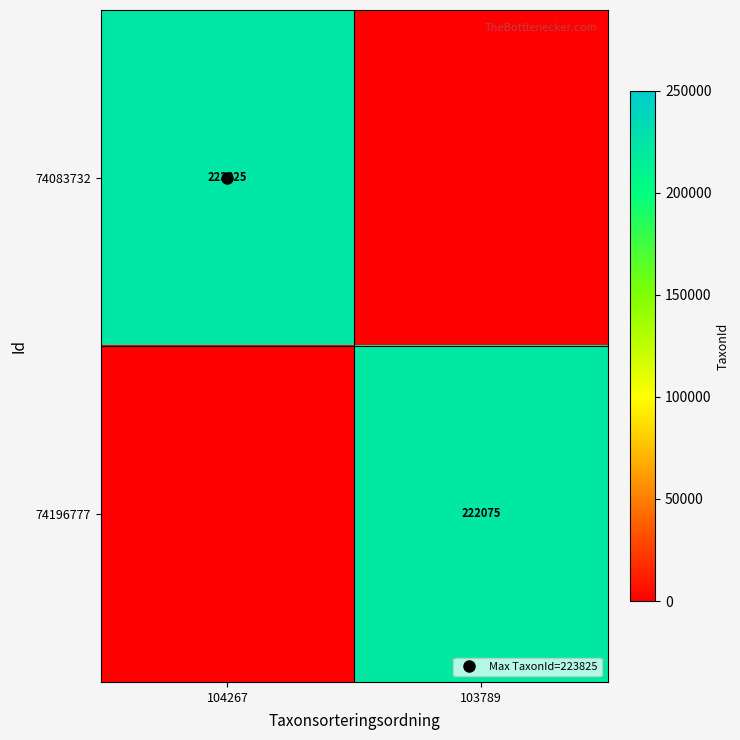

How many distinct data groups are displayed?

2